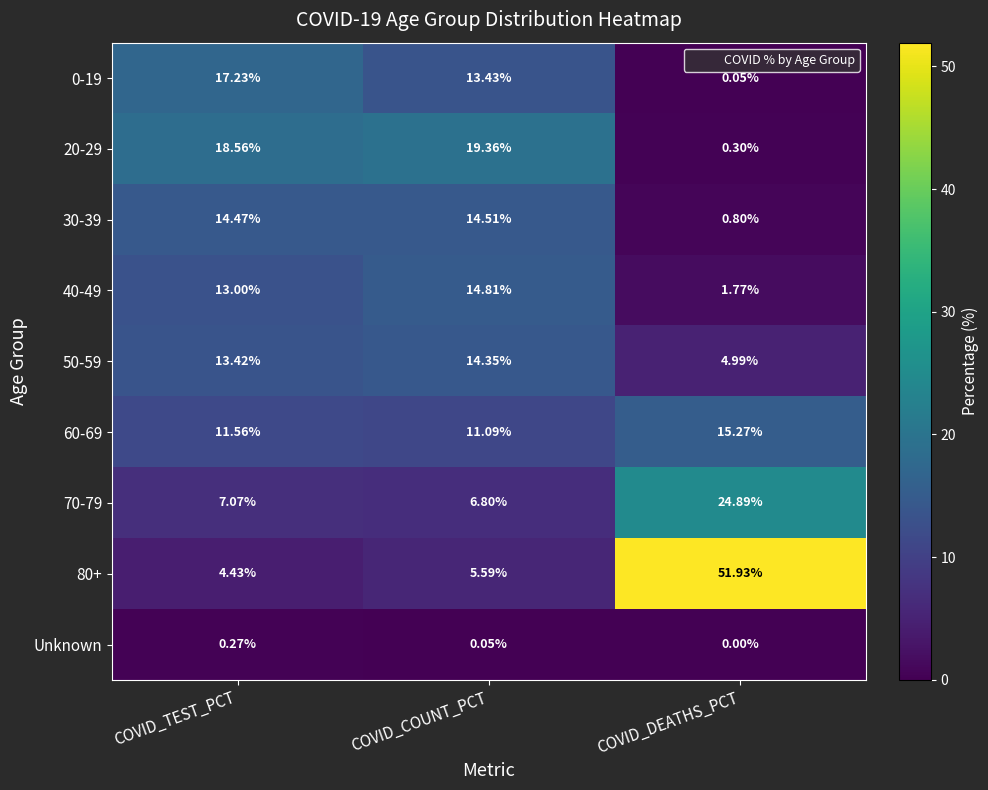

What is the total value across all series at COVID_TEST_PCT?

100.0